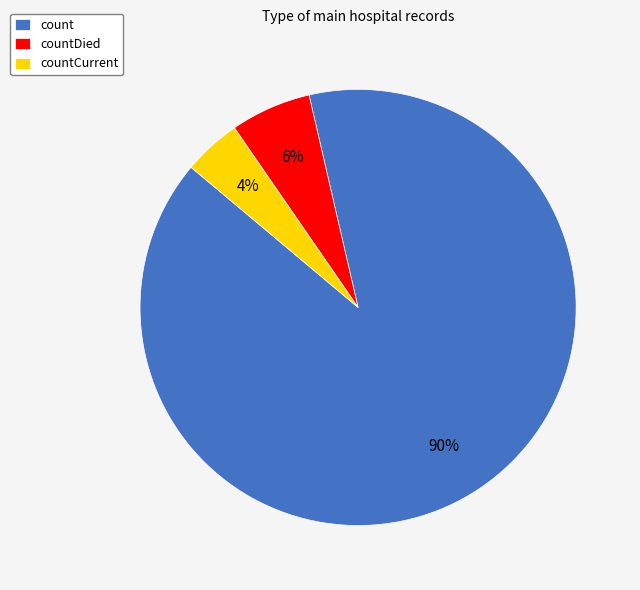

What is the largest slice in the pie chart?

count